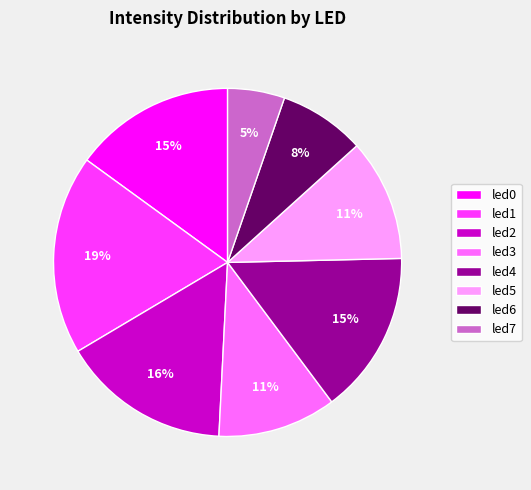

What is the smallest slice in the pie chart?

led7